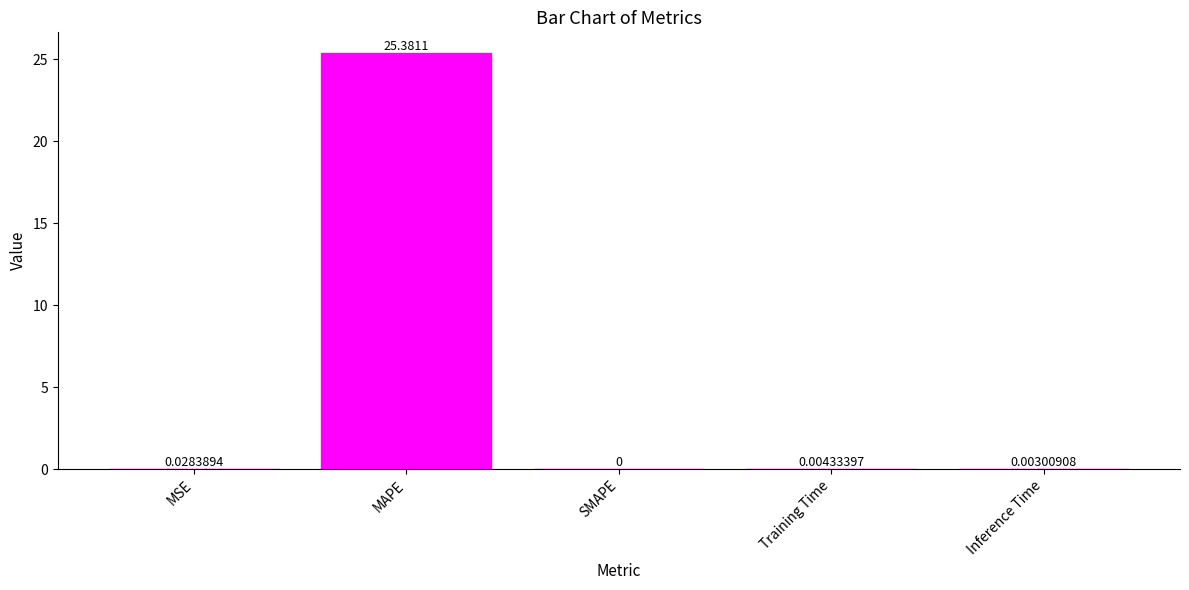

Are the bars horizontal?

No